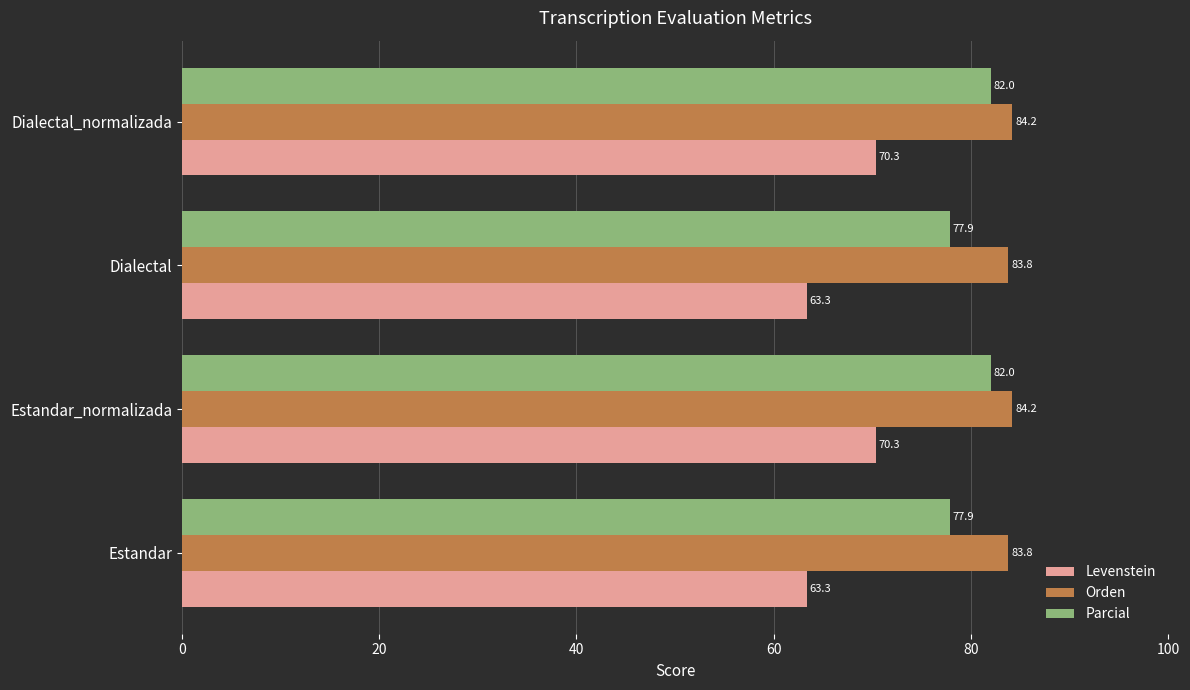

What is the difference between the maximum and minimum values in the Parcial series?

4.1